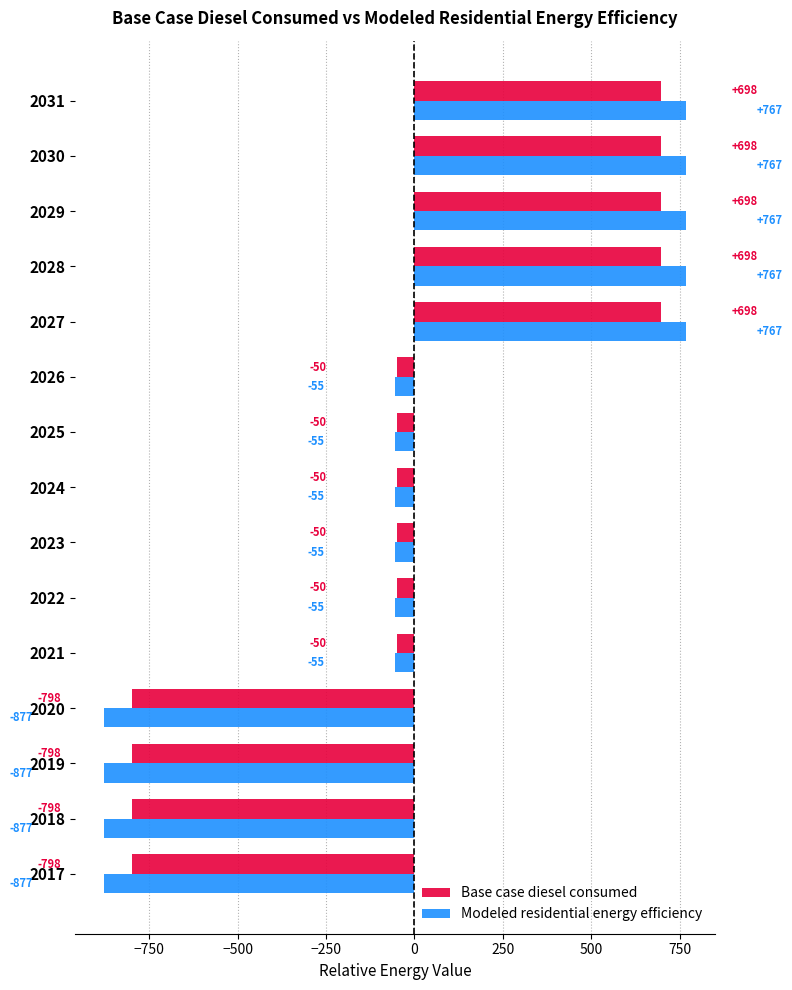

What is the total value across all series at 2028?

1465.0